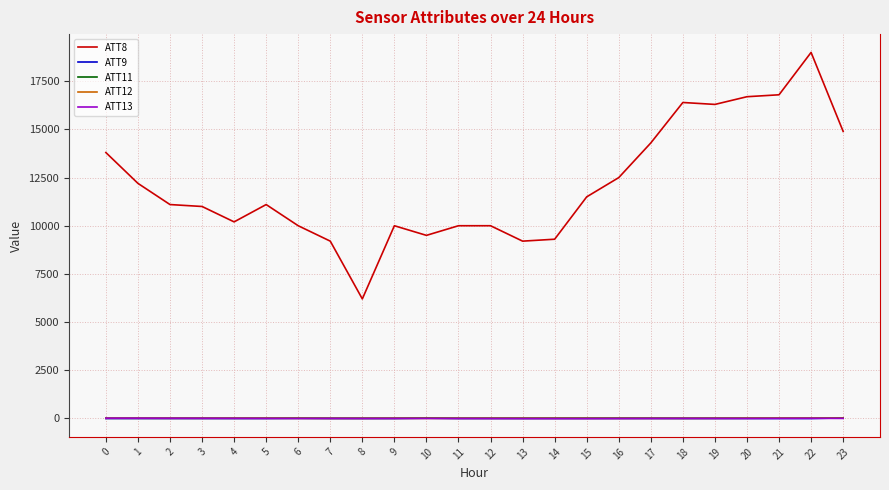

What is the lowest value of the ATT13 series?

-13.1